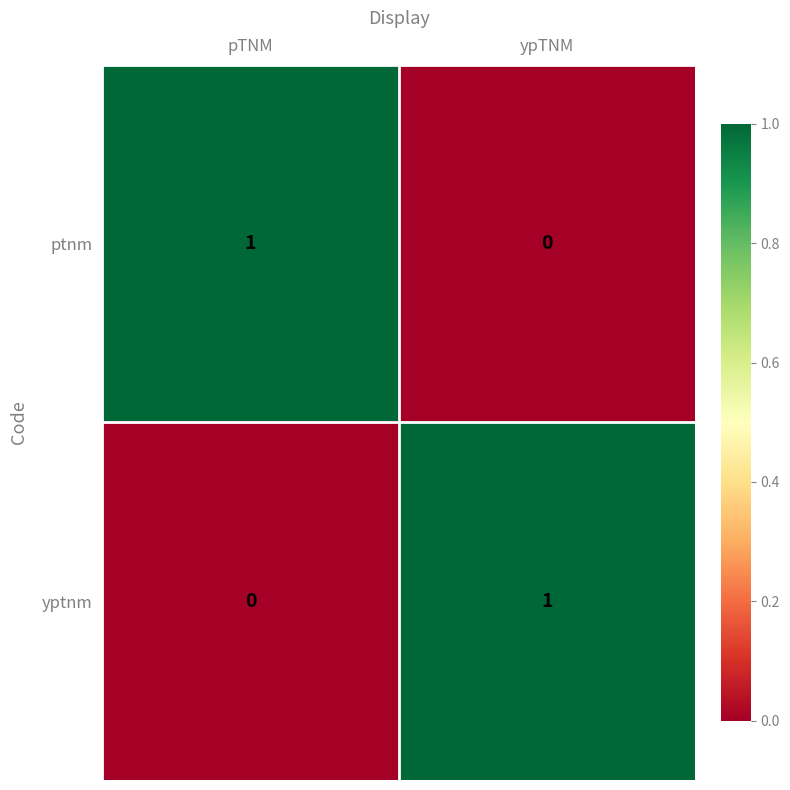

Which category has the lowest value in the yptnm series?

pTNM